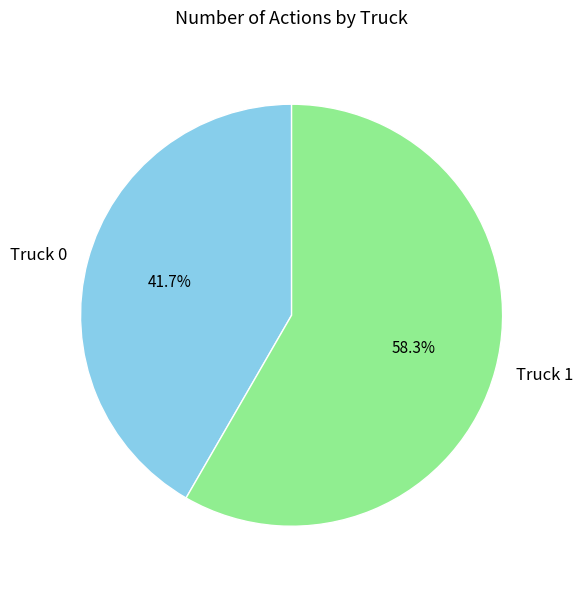

To the nearest percent, what is the average slice percentage?

50%